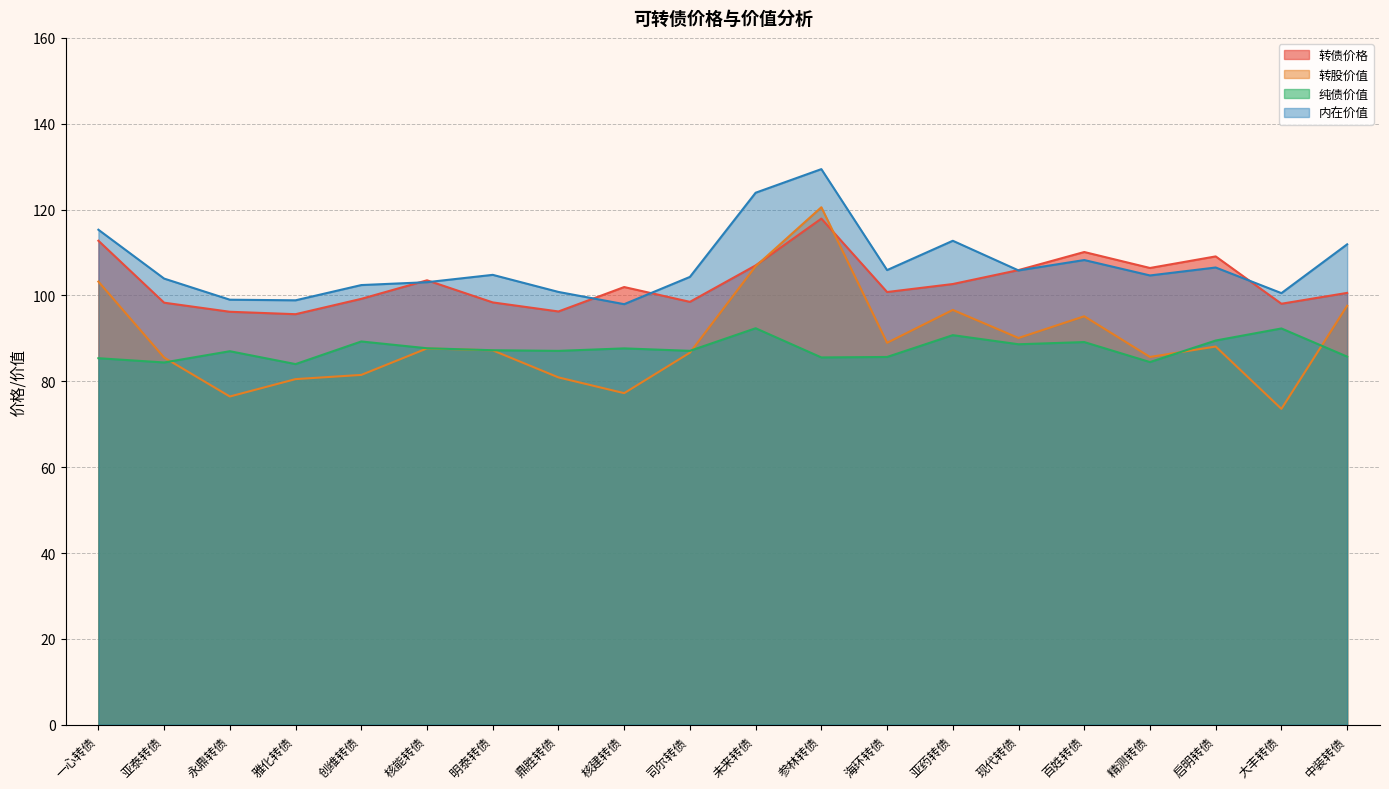

Is the value of 内在价值 at 一心转债 greater than the value of 纯债价值 at 未来转债?

Yes